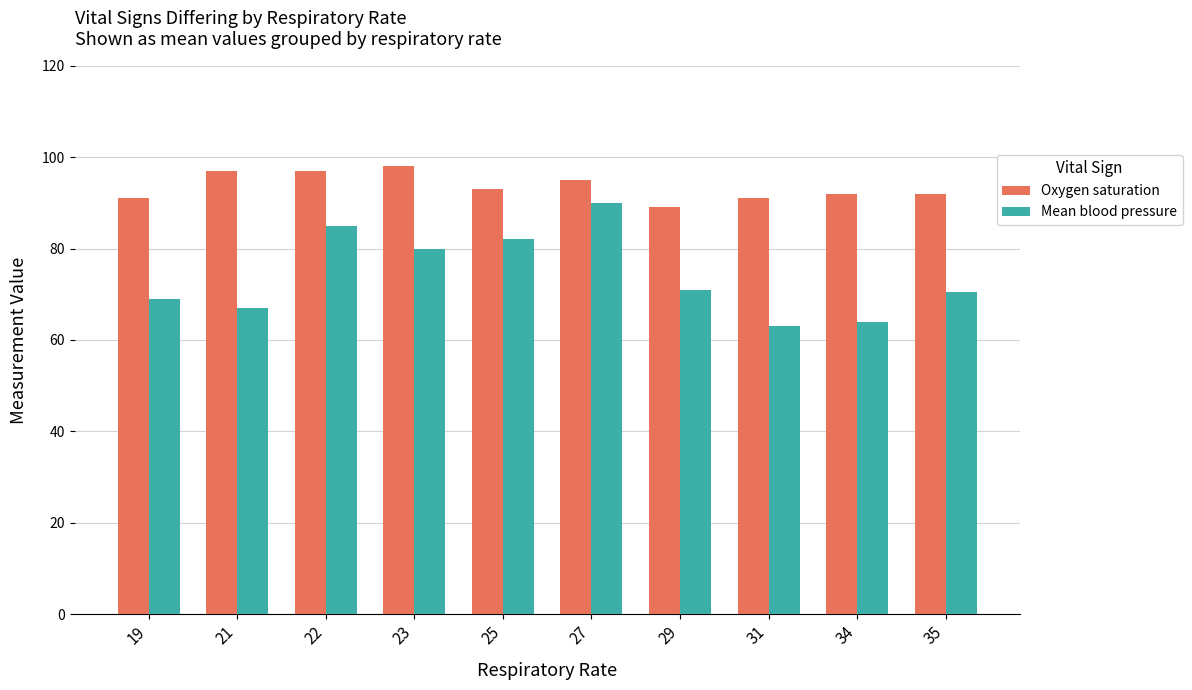

The value of Oxygen saturation at 35 is 127.8. True or false?

False